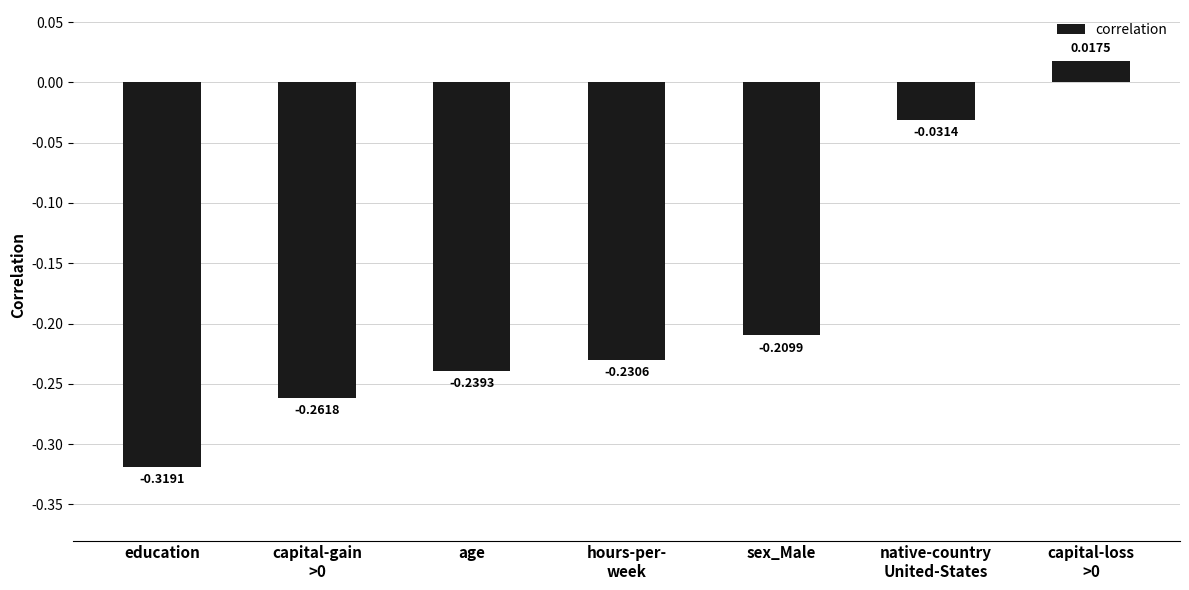

How many series are shown in this chart?

1